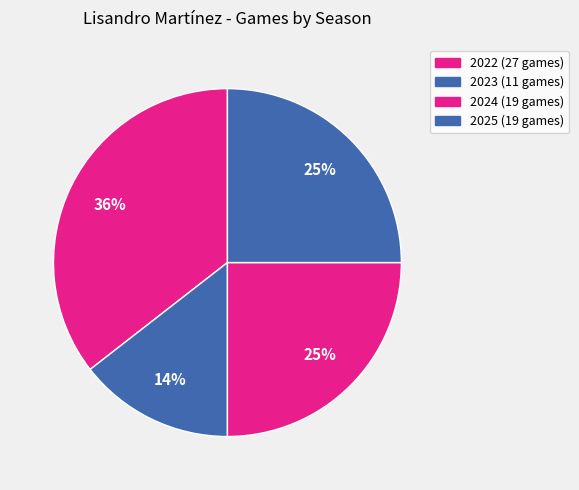

Which category has the smallest portion of the pie?

2023